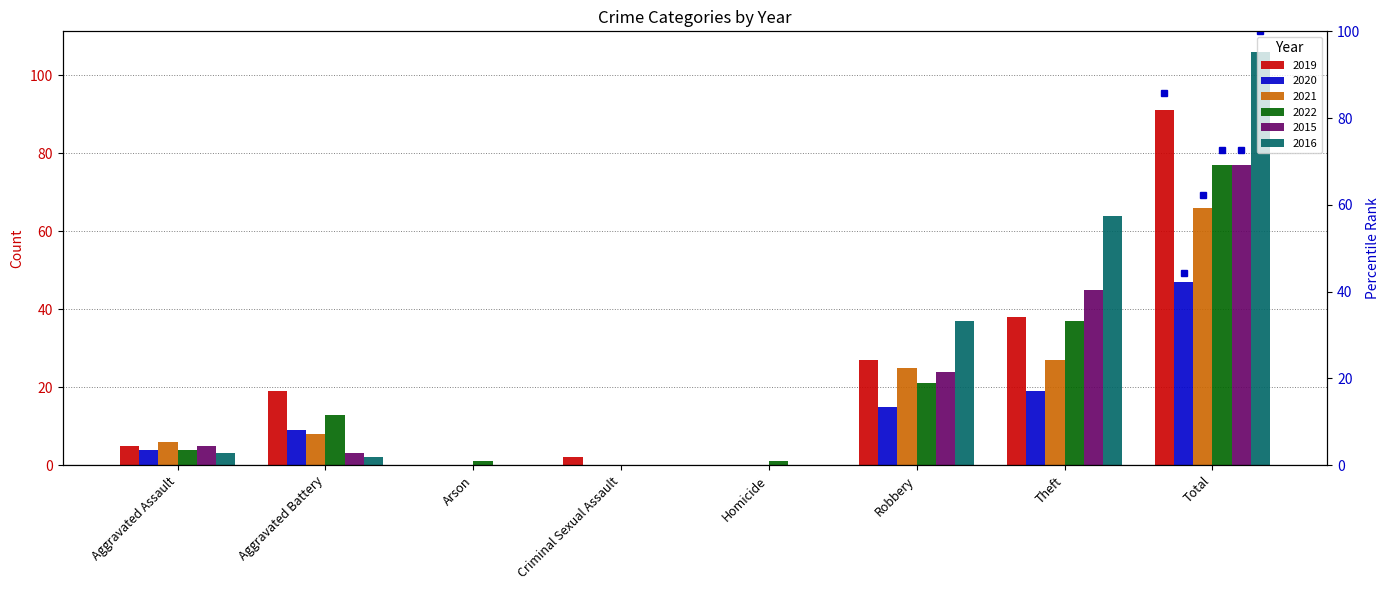

Does the chart contain stacked bars?

No